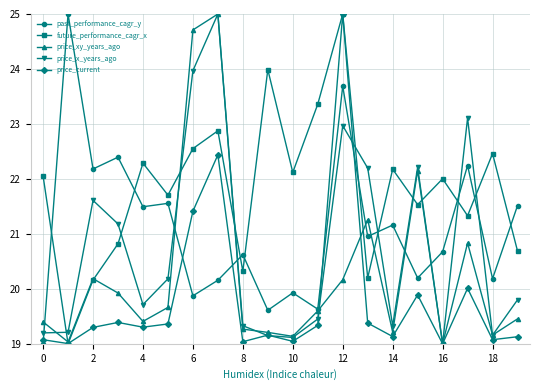

How many series are shown in this chart?

5